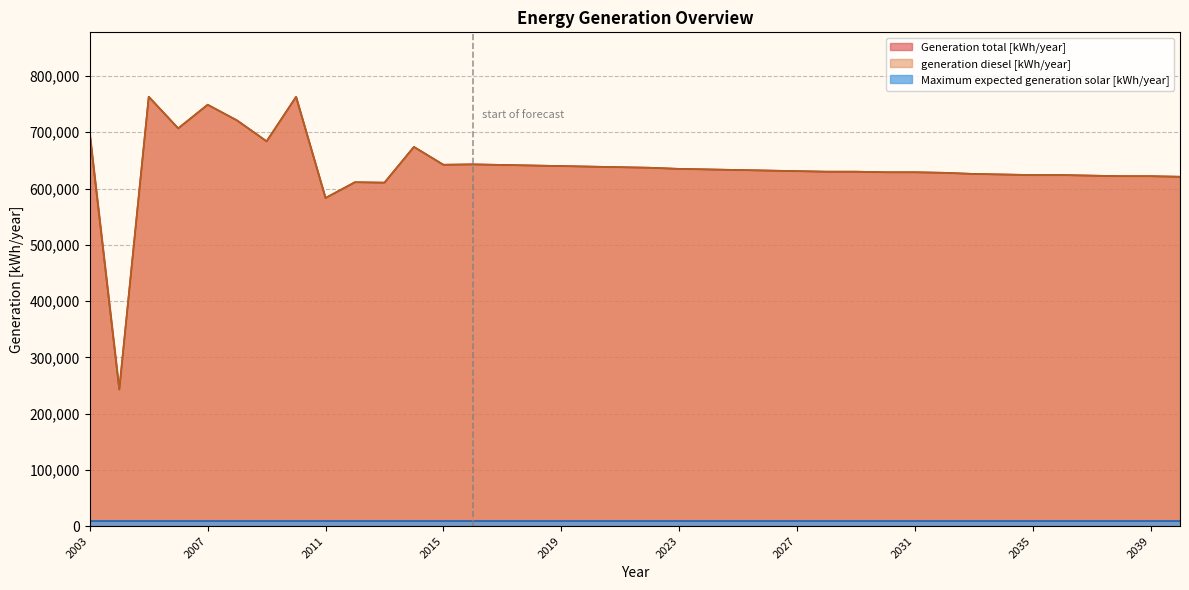

At how many categories does at least one series exceed 404087?

37